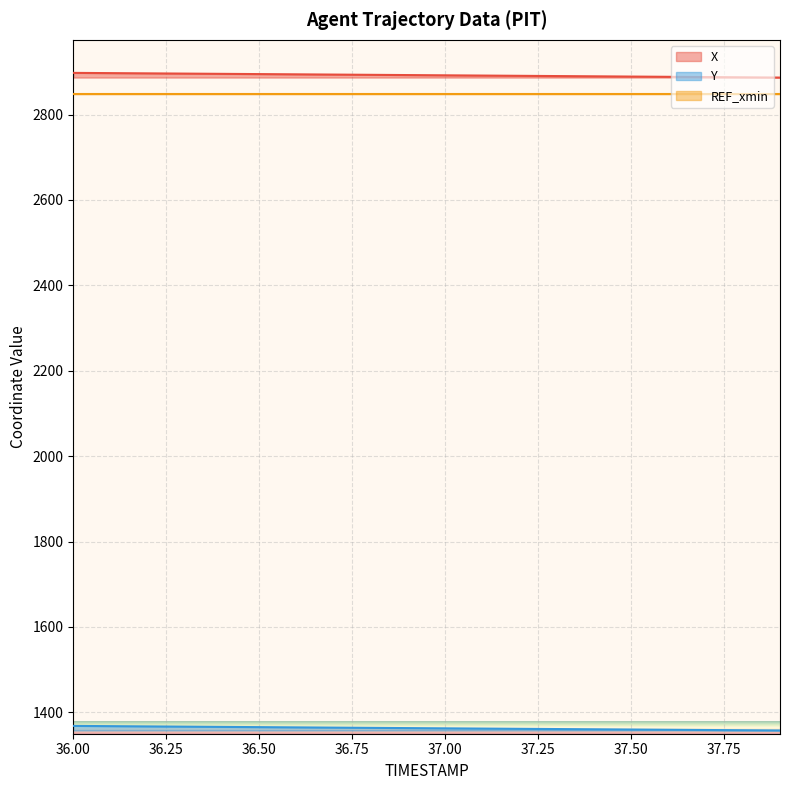

Is it true that X equals 3944.6 at 37.00?

False